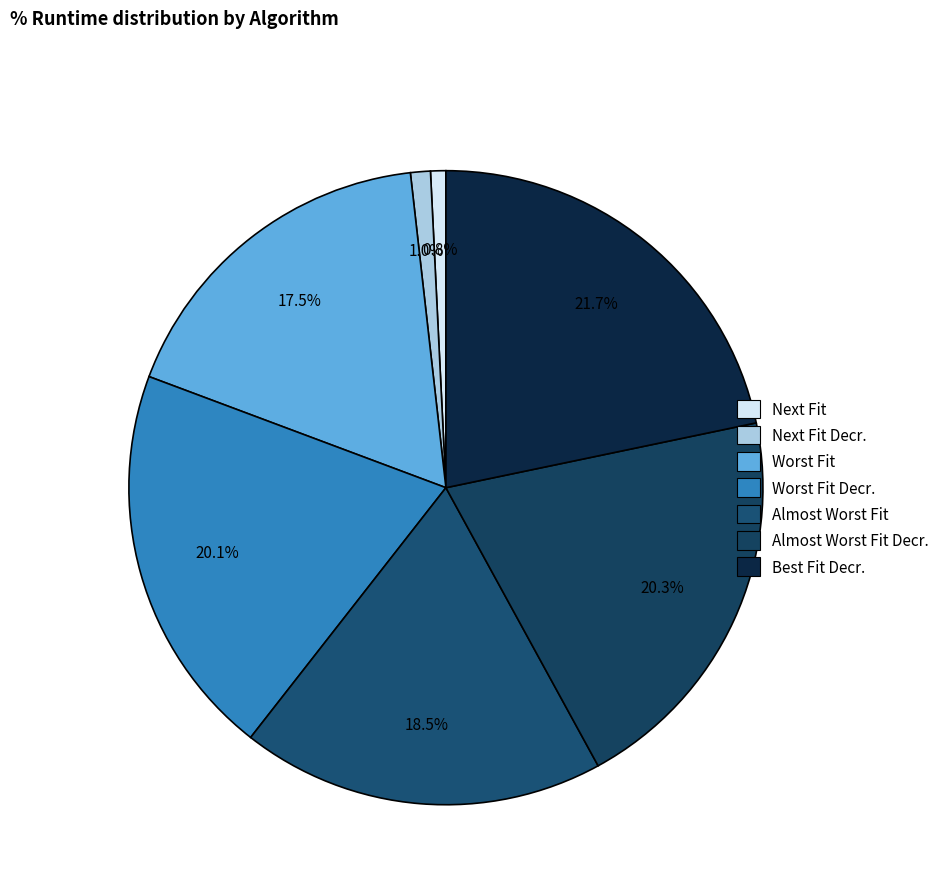

How many segments does this pie chart have?

7